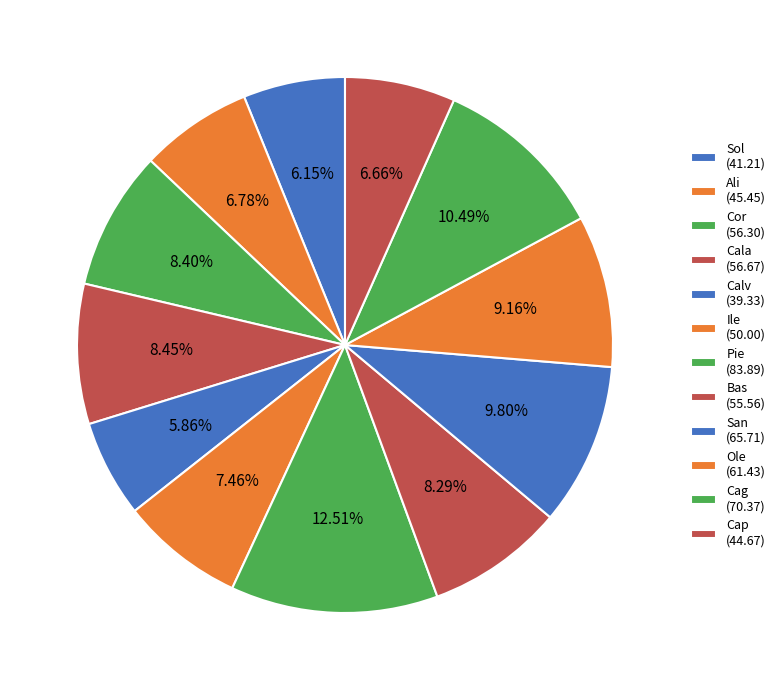

What is the change in value from Sol to San?

+24.5